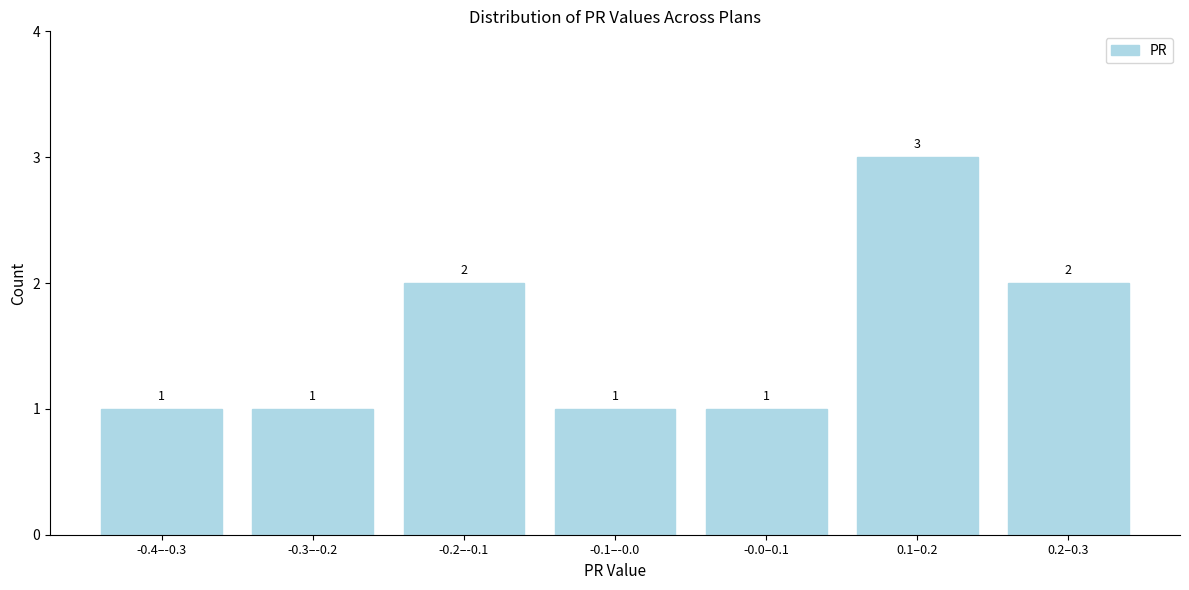

Reading right to left, transcribe all the data shown in this chart.

0.2–0.3=2	0.1–0.2=3	-0.0–0.1=1	-0.1–-0.0=1	-0.2–-0.1=2	-0.3–-0.2=1	-0.4–-0.3=1